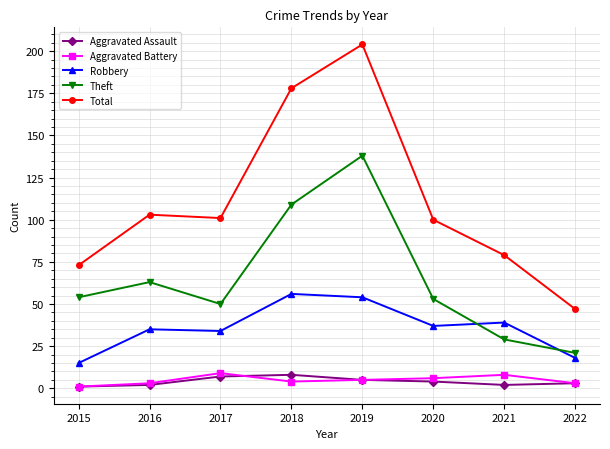

Which series has the largest total across all categories?

Total